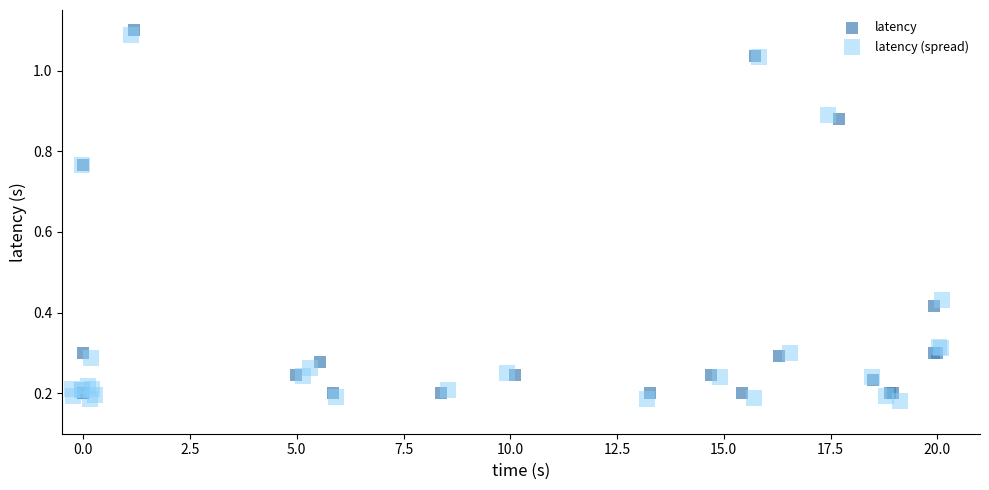

What are all the series names shown in the legend?

latency, latency (spread)